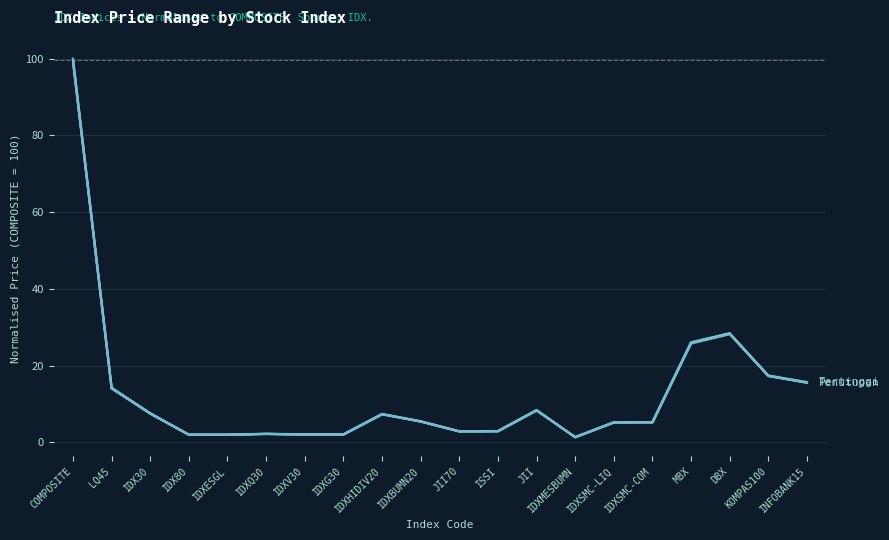

What are all the series names shown in the legend?

Tertinggi, Sebelumnya, Penutupan, Terendah